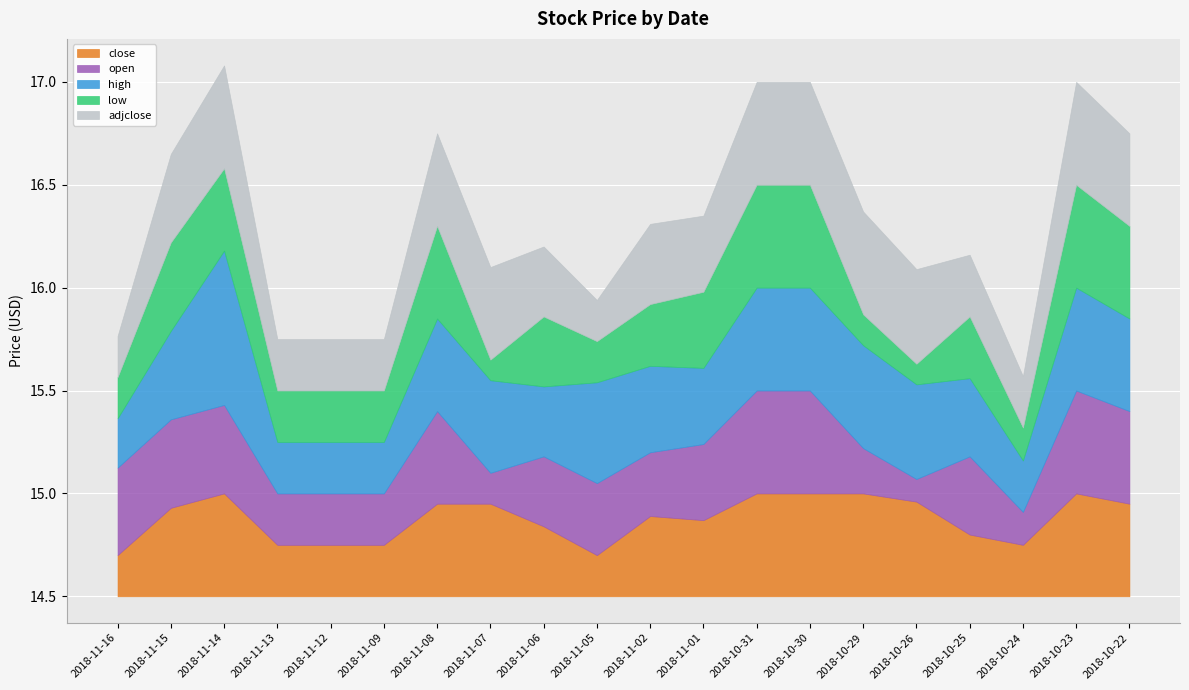

True or false: open has a value of 5.2 at 2018-11-06.

False